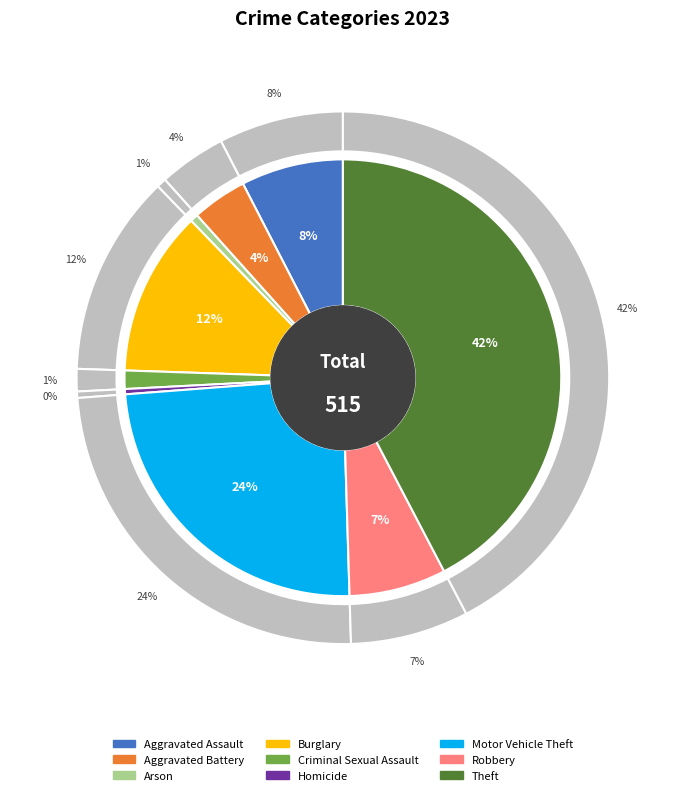

What is the smallest slice in the pie chart?

Homicide